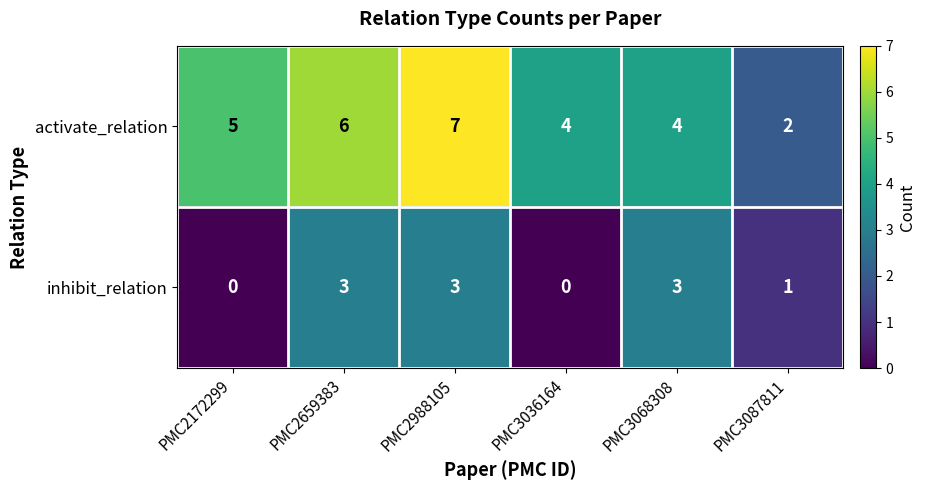

What is the sum of all activate_relation values?

28